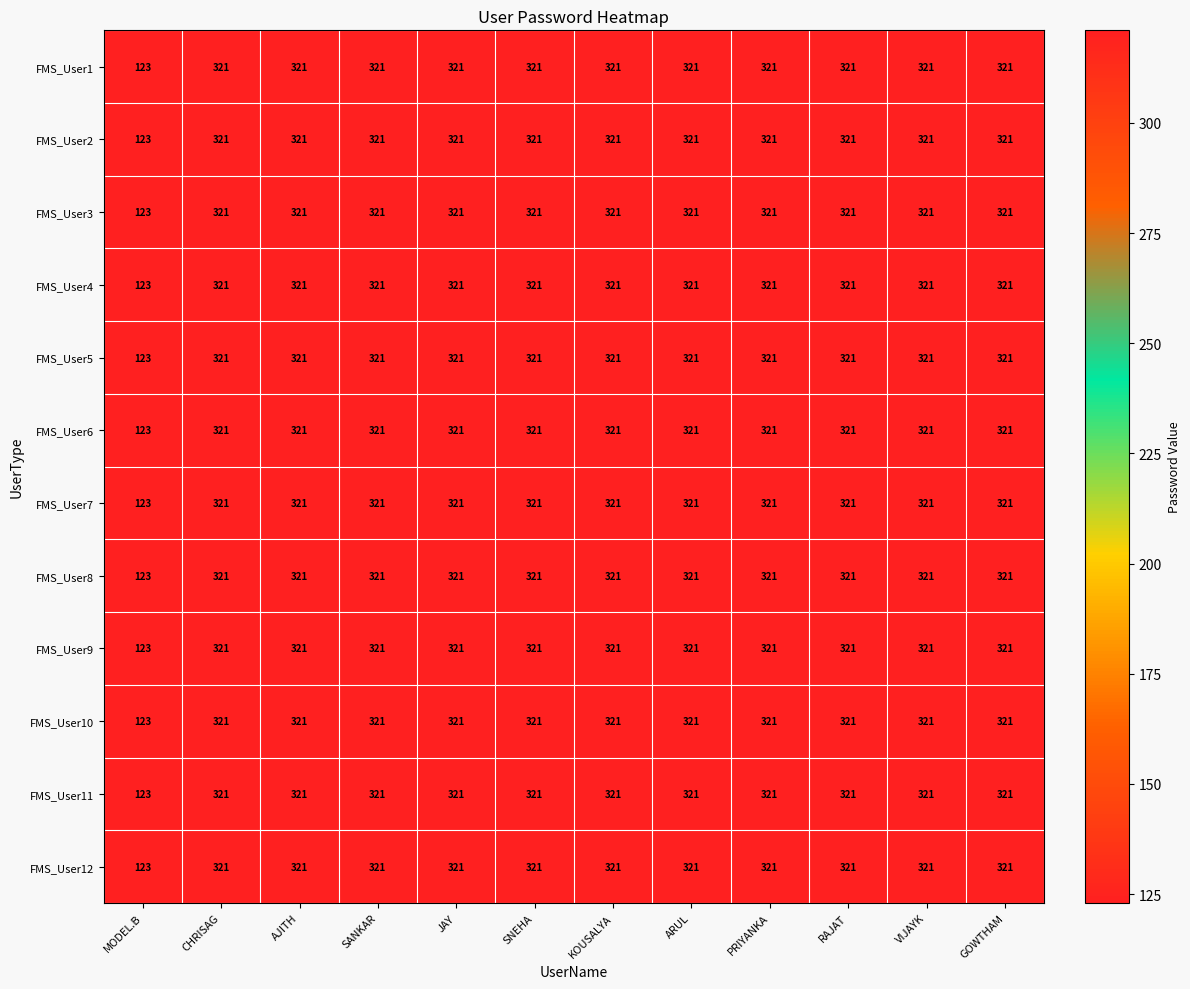

What is the maximum value shown in the chart?

321